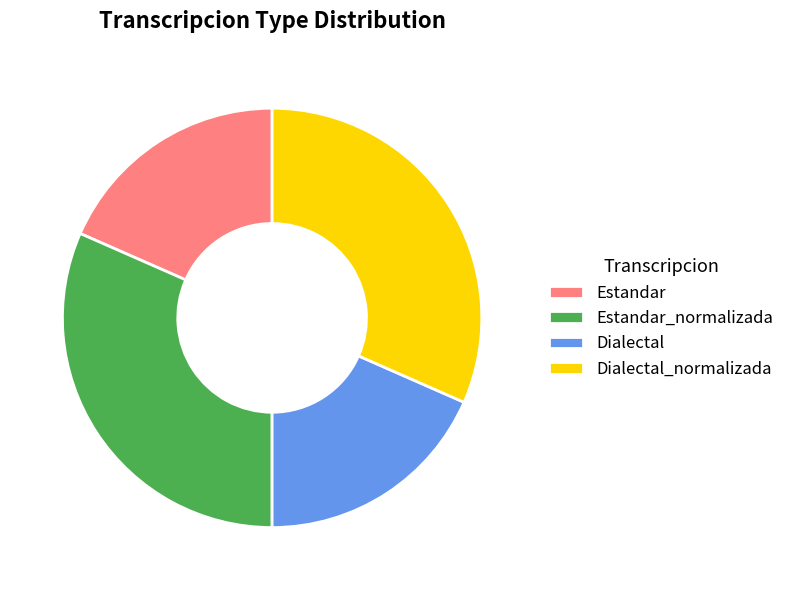

True or false: Dialectal accounts for 27% of the total.

False